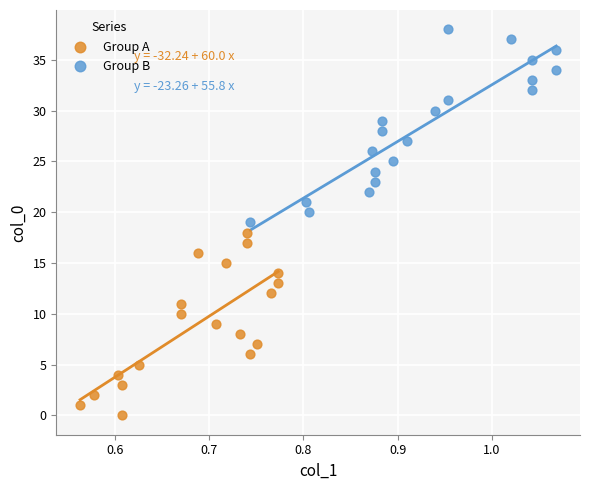

Which series contains the lowest Y value?

Group A